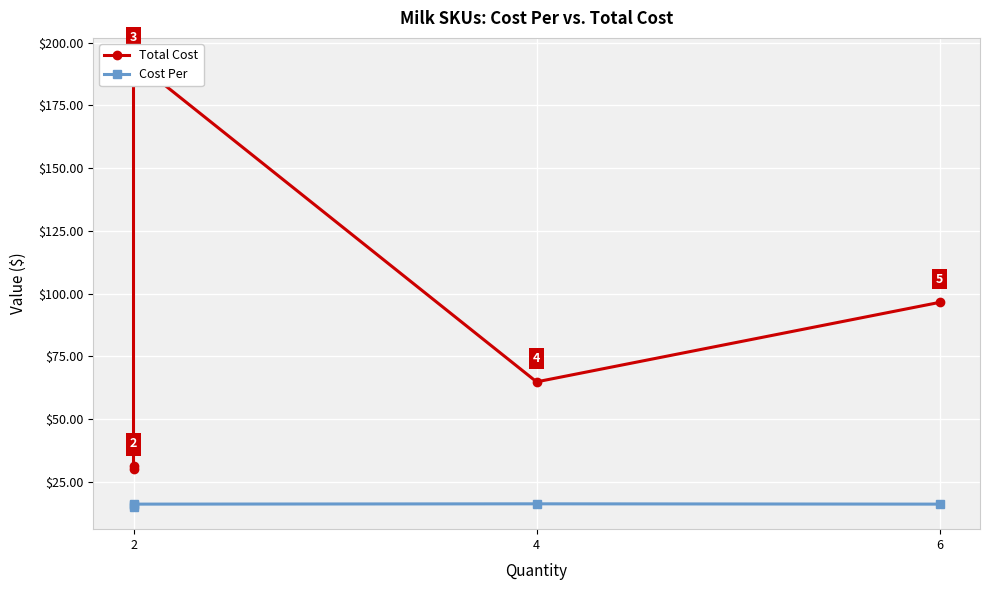

What are all the series names shown in the legend?

Total Cost, Cost Per